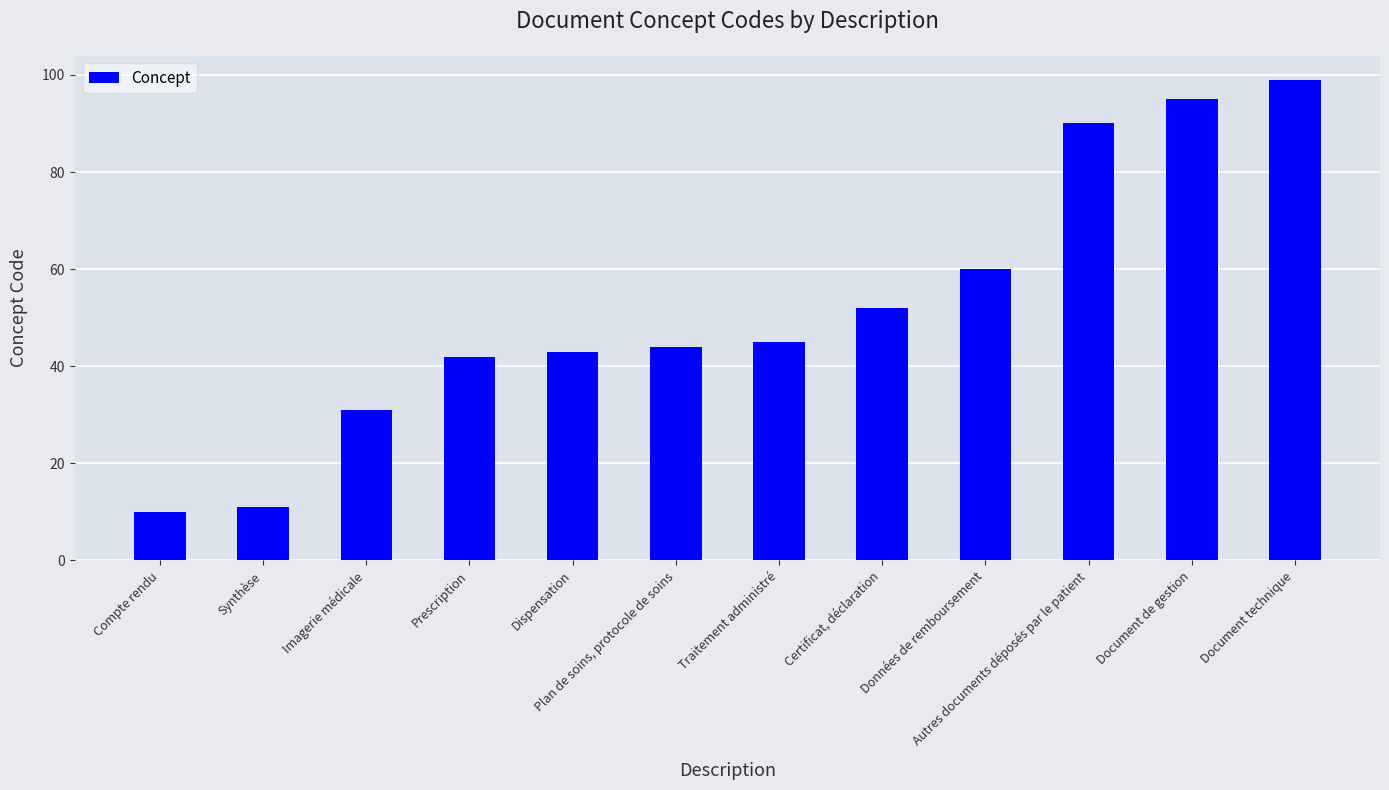

What is the sum of the values at Autres documents déposés par le patient and Document de gestion?

185